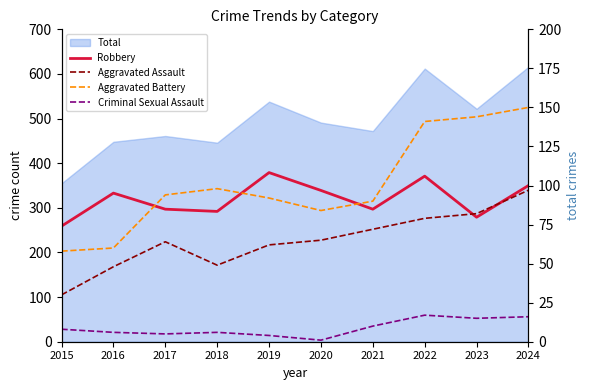

The Robbery series shows 536 at 2016. True or false?

False